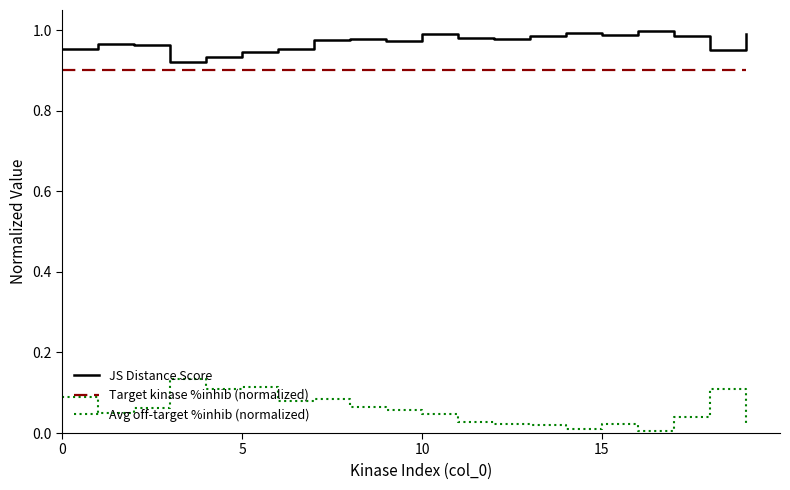

At how many categories does at least one series exceed 0?

20